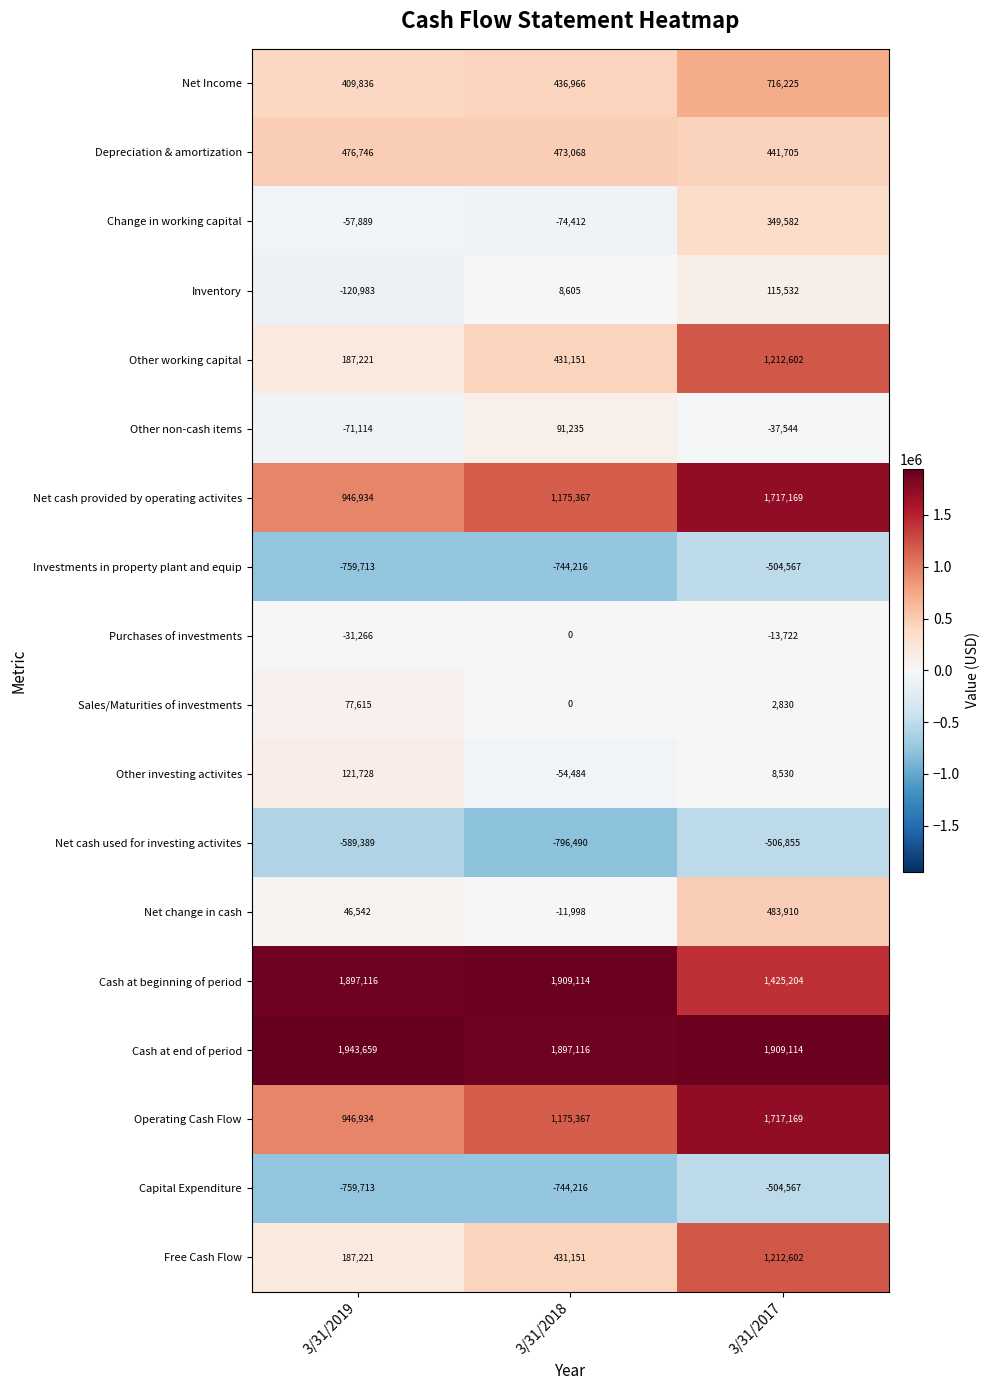

What is the difference between the second highest and minimum values in the Change in working capital series?

16523